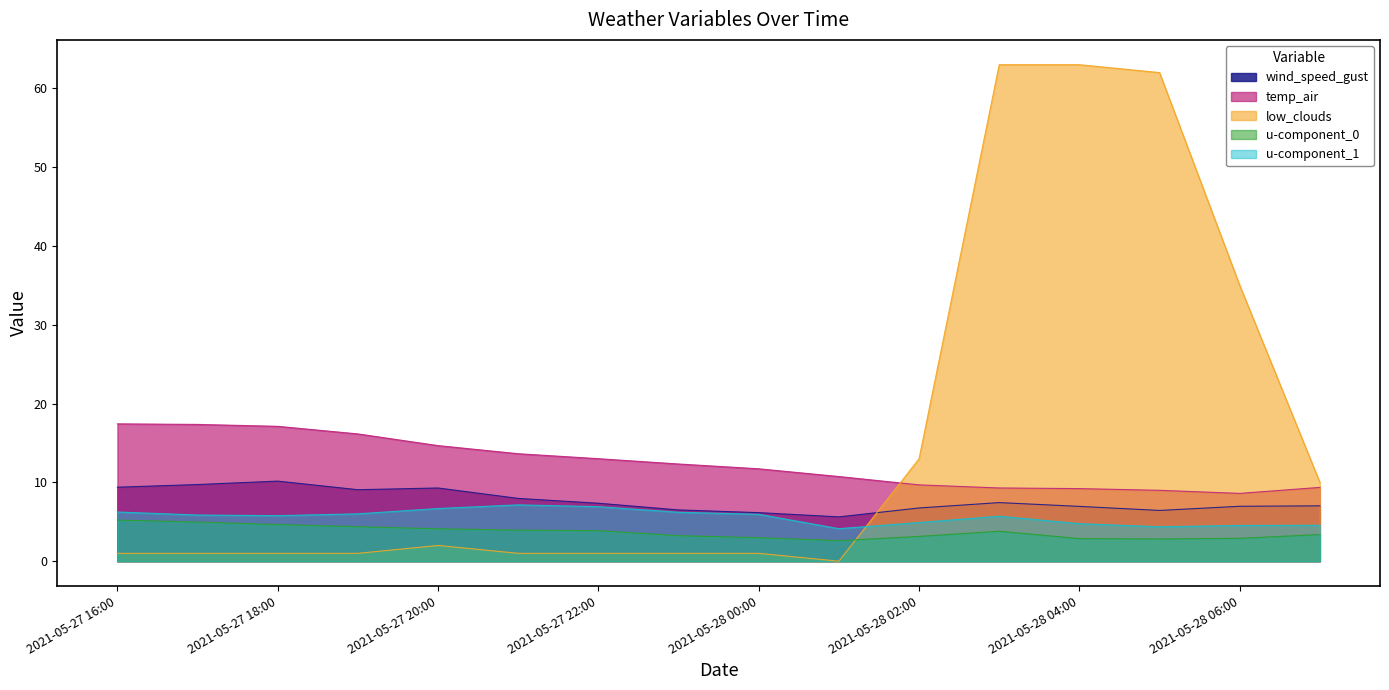

True or false: wind_speed_gust and temp_air cross at least once.

False